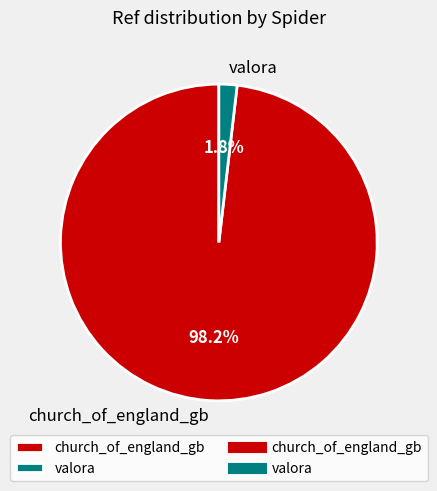

To the nearest percent, what is the combined percentage of valora and church_of_england_gb?

100%